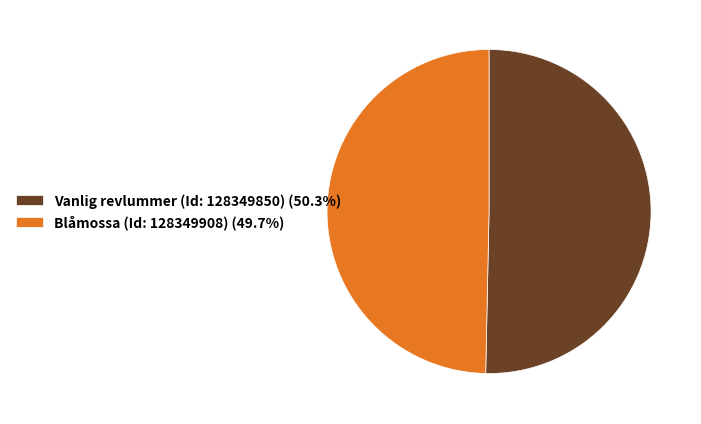

How many slices are in this pie chart?

2